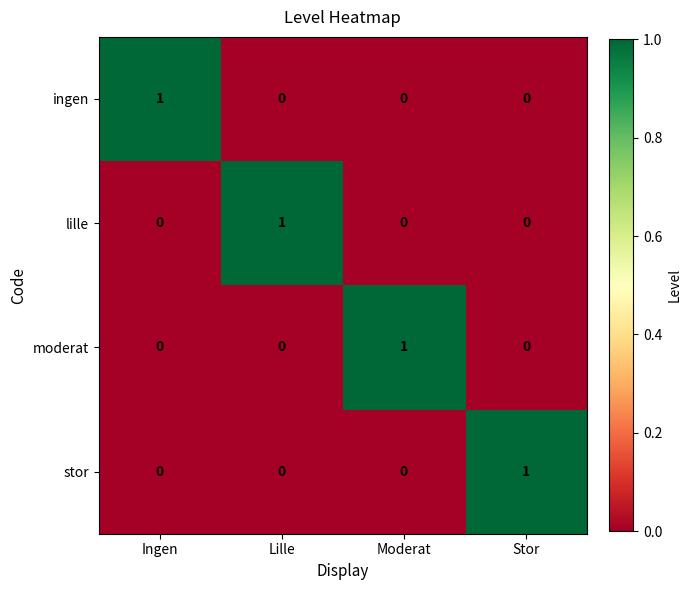

True or false: lille has a value of 0 at Moderat.

True